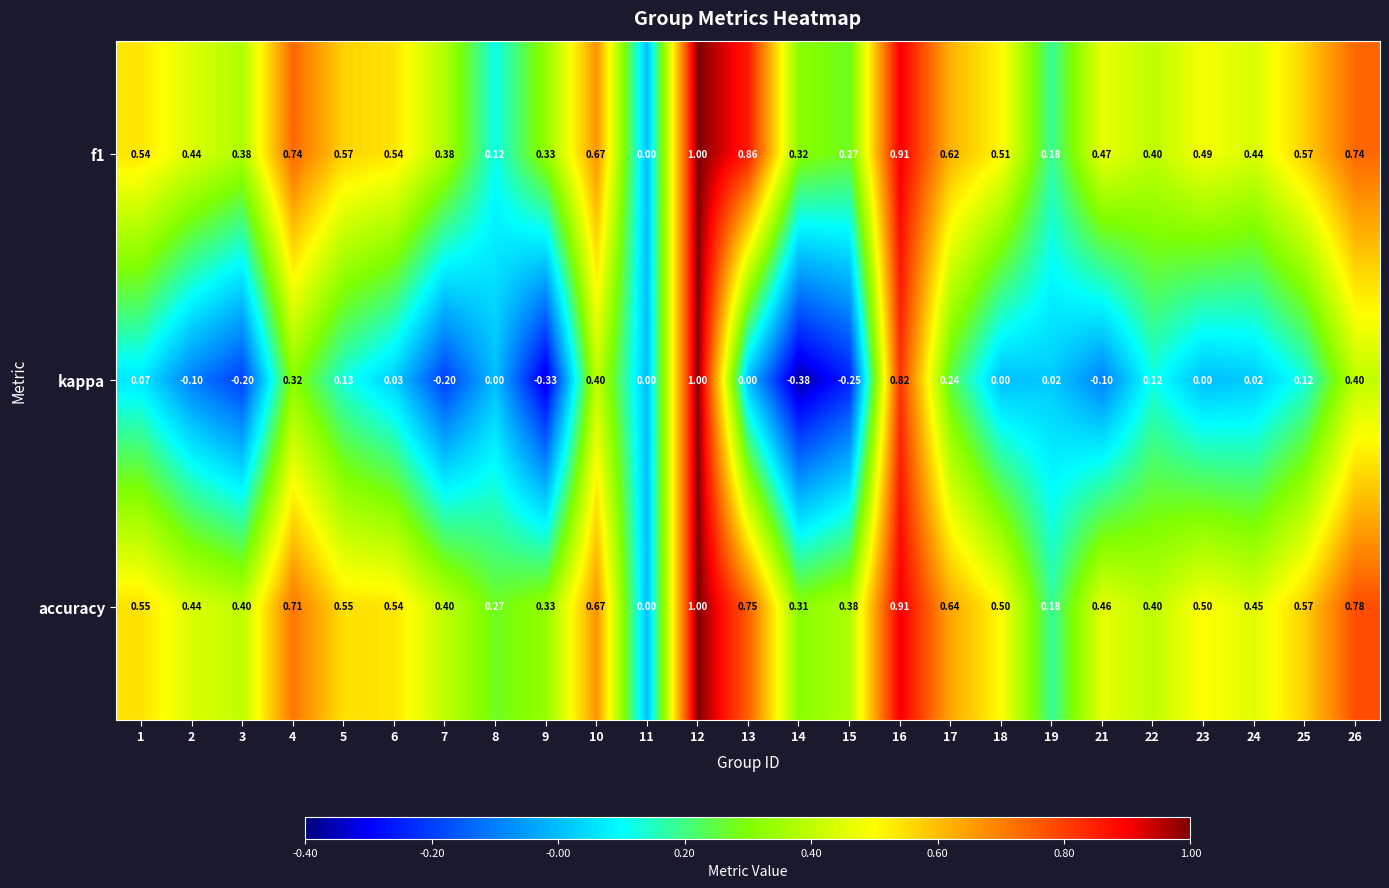

Which series changed the most between 17 and 23?

kappa